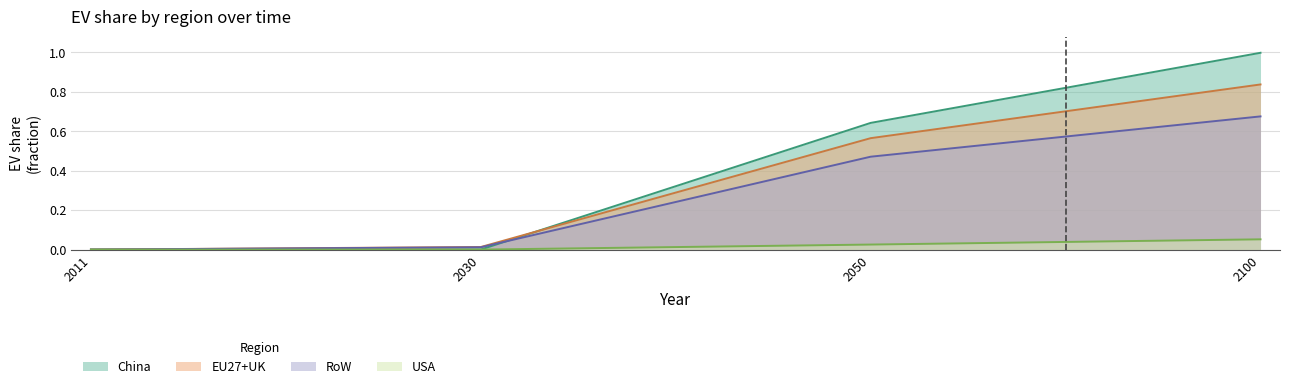

Reading left to right, extract all data points from this chart.

China: 0.0	0.0	0.6	1.0
EU27+UK: 0.0	0.0	0.6	0.8
RoW: 0.0	0.0	0.5	0.7
USA: 0.0	0.0	0.0	0.1